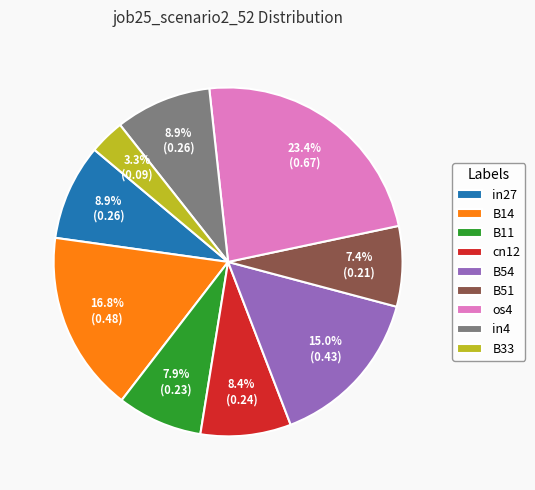

Does in27 account for over 50% of the chart?

No